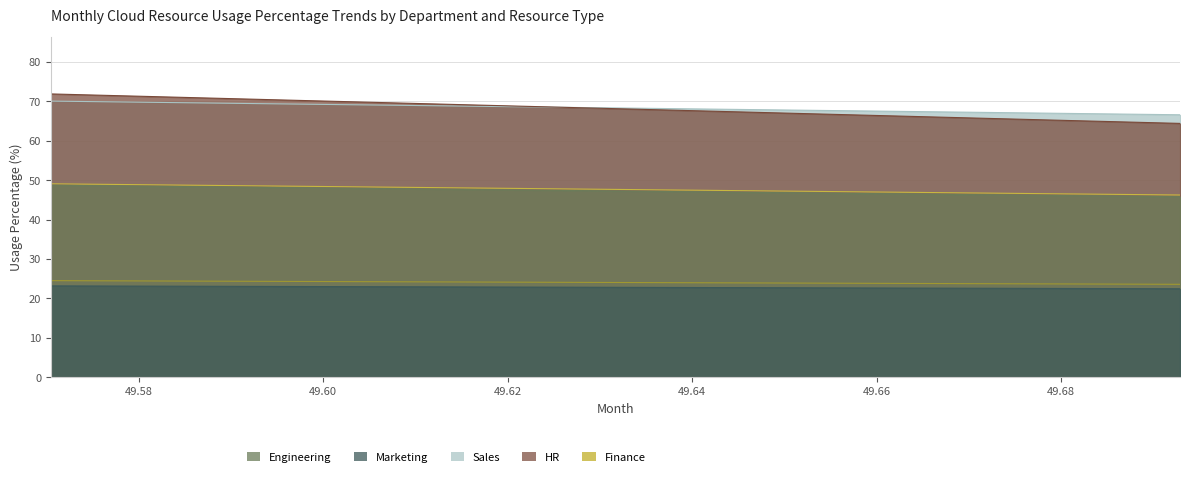

What is the smallest value displayed?

22.5